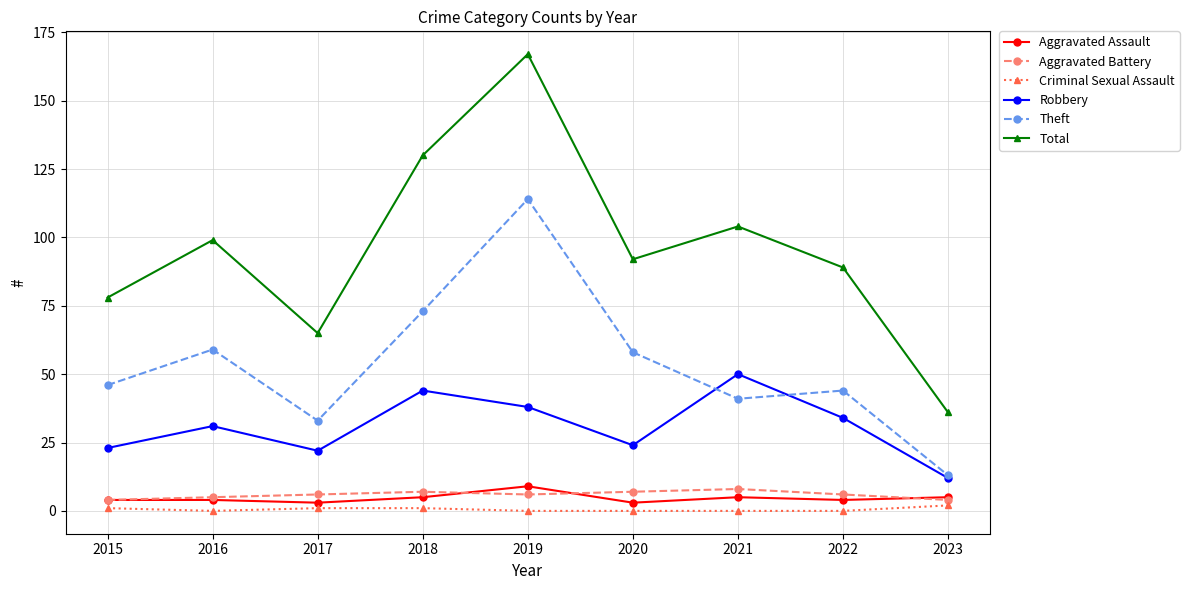

Between 2019 and 2021, which series saw the biggest shift?

Theft